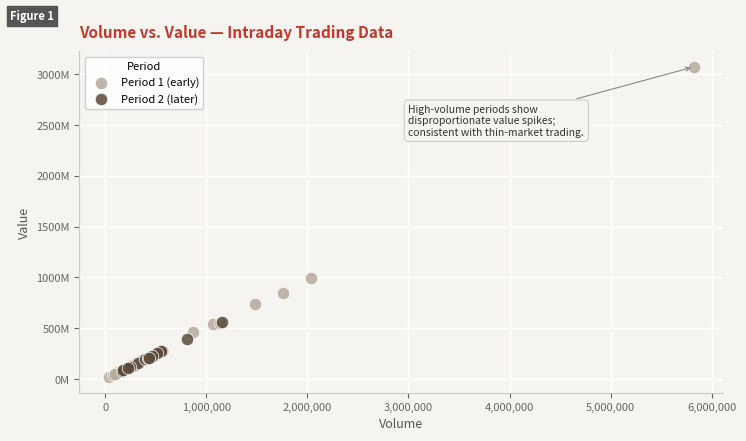

Which series reaches the maximum Y coordinate?

Period 1 (early)